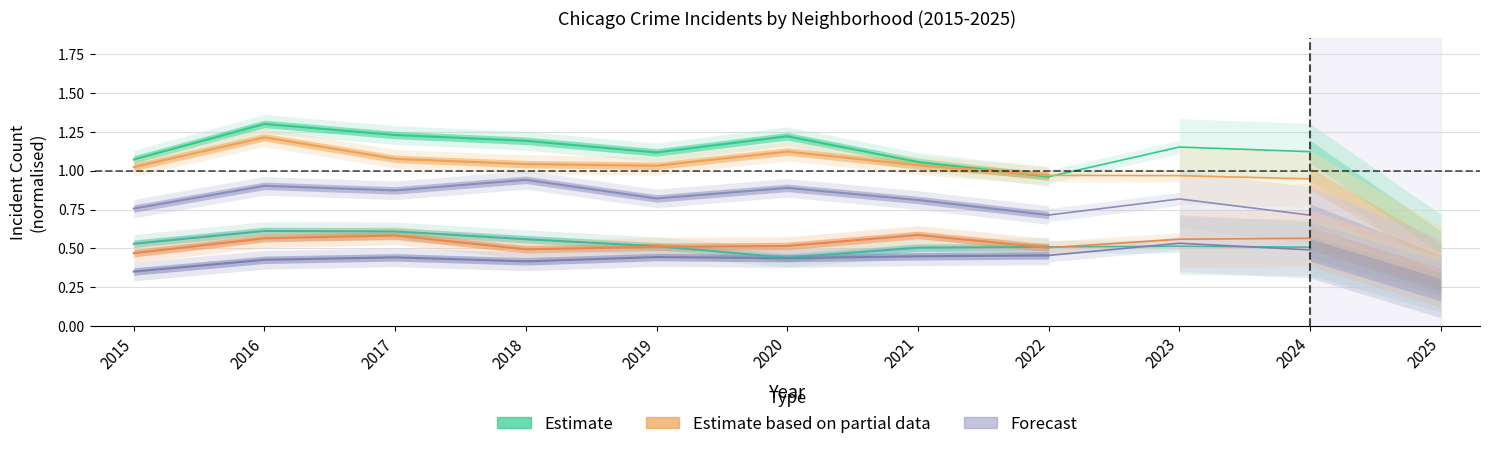

What is the maximum value for Chatham?

0.5